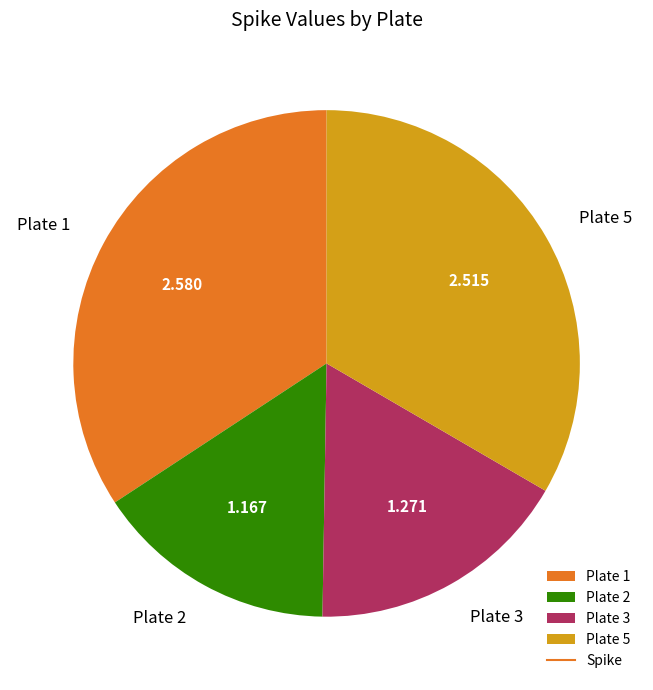

Combined, do Plate 5 and Plate 2 account for over 50%?

No